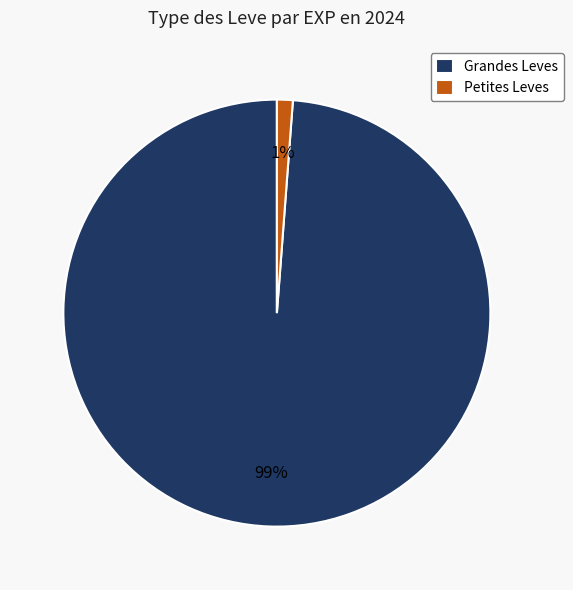

Which has a higher value, Petites Leves or Grandes Leves?

Grandes Leves